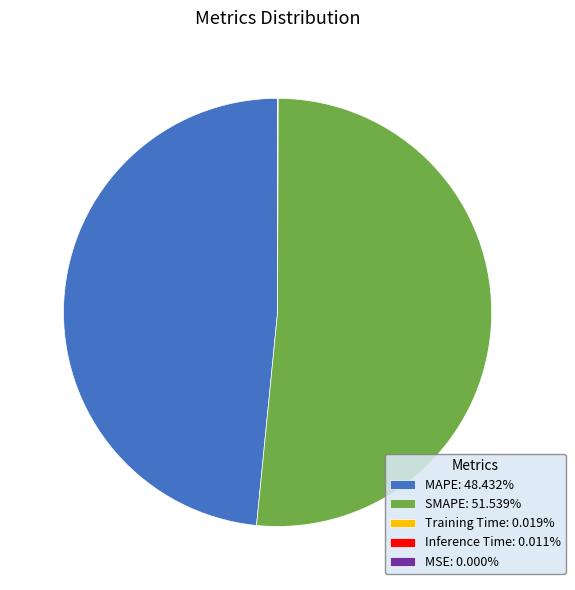

Does any single category account for the majority?

Yes